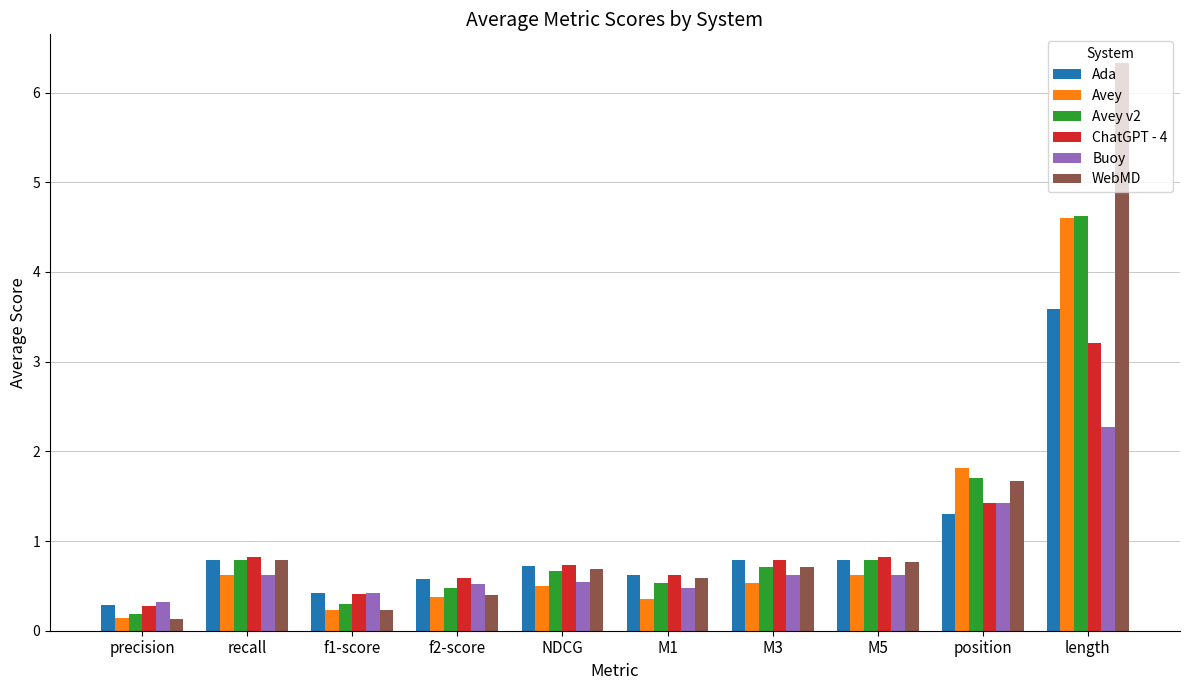

What is the total value across all series at M1?

3.2